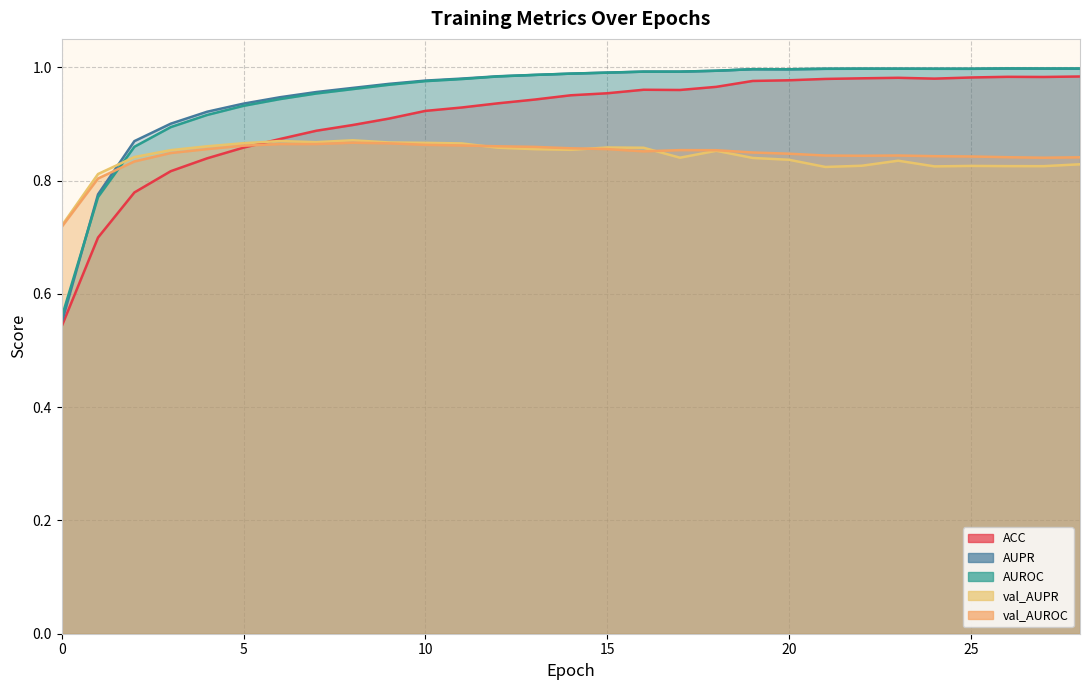

Reading right to left, transcribe all the data shown in this chart.

ACC: 28=1.0	27=1.0	26=1.0	25=1.0	24=1.0	23=1.0	22=1.0	21=1.0	20=1.0	19=1.0	18=1.0	17=1.0	16=1.0	15=1.0	14=1.0	13=0.9	12=0.9	11=0.9	10=0.9	9=0.9	8=0.9	7=0.9	6=0.9	5=0.9	4=0.8	3=0.8	2=0.8	1=0.7	0=0.5
AUPR: 28=1.0	27=1.0	26=1.0	25=1.0	24=1.0	23=1.0	22=1.0	21=1.0	20=1.0	19=1.0	18=1.0	17=1.0	16=1.0	15=1.0	14=1.0	13=1.0	12=1.0	11=1.0	10=1.0	9=1.0	8=1.0	7=1.0	6=0.9	5=0.9	4=0.9	3=0.9	2=0.9	1=0.8	0=0.5
AUROC: 28=1.0	27=1.0	26=1.0	25=1.0	24=1.0	23=1.0	22=1.0	21=1.0	20=1.0	19=1.0	18=1.0	17=1.0	16=1.0	15=1.0	14=1.0	13=1.0	12=1.0	11=1.0	10=1.0	9=1.0	8=1.0	7=1.0	6=0.9	5=0.9	4=0.9	3=0.9	2=0.9	1=0.8	0=0.6
val_AUPR: 28=0.8	27=0.8	26=0.8	25=0.8	24=0.8	23=0.8	22=0.8	21=0.8	20=0.8	19=0.8	18=0.9	17=0.8	16=0.9	15=0.9	14=0.9	13=0.9	12=0.9	11=0.9	10=0.9	9=0.9	8=0.9	7=0.9	6=0.9	5=0.9	4=0.9	3=0.9	2=0.8	1=0.8	0=0.7
val_AUROC: 28=0.8	27=0.8	26=0.8	25=0.8	24=0.8	23=0.8	22=0.8	21=0.8	20=0.8	19=0.8	18=0.9	17=0.9	16=0.9	15=0.9	14=0.9	13=0.9	12=0.9	11=0.9	10=0.9	9=0.9	8=0.9	7=0.9	6=0.9	5=0.9	4=0.9	3=0.8	2=0.8	1=0.8	0=0.7